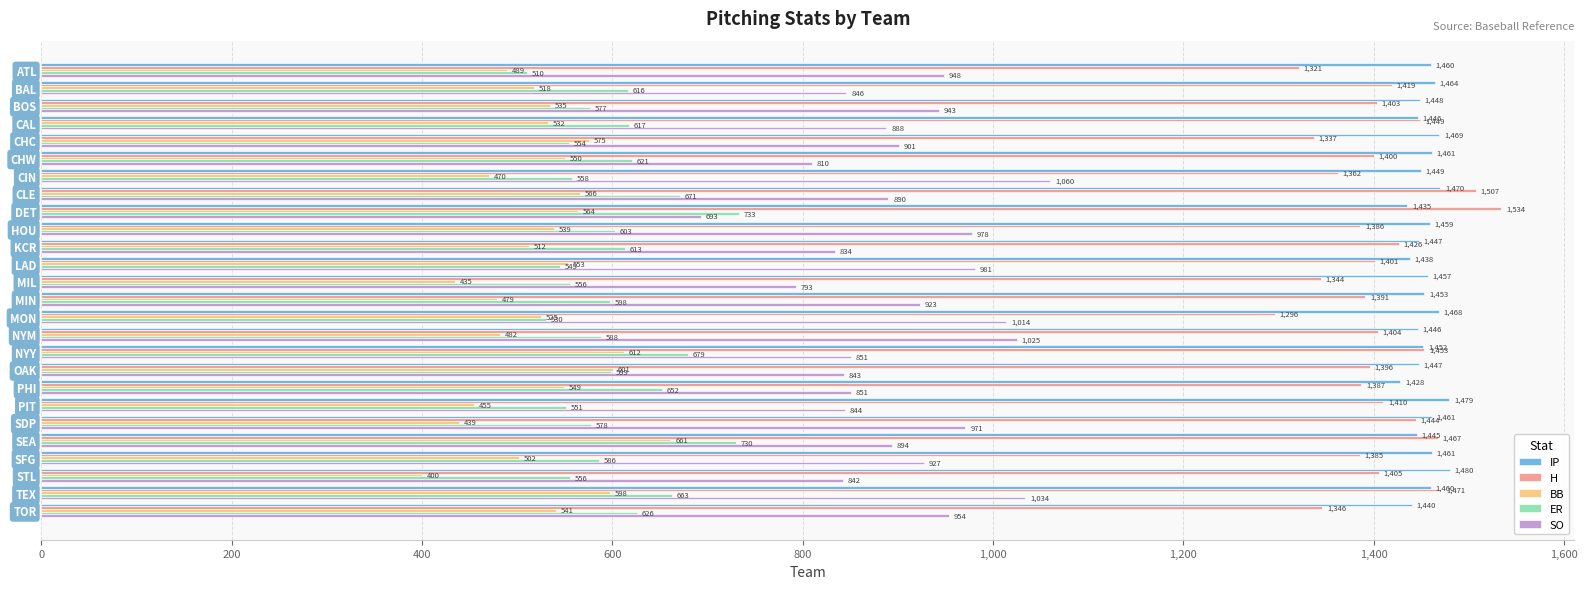

List the series in order of their peak value, lowest first.

BB, ER, SO, IP, H